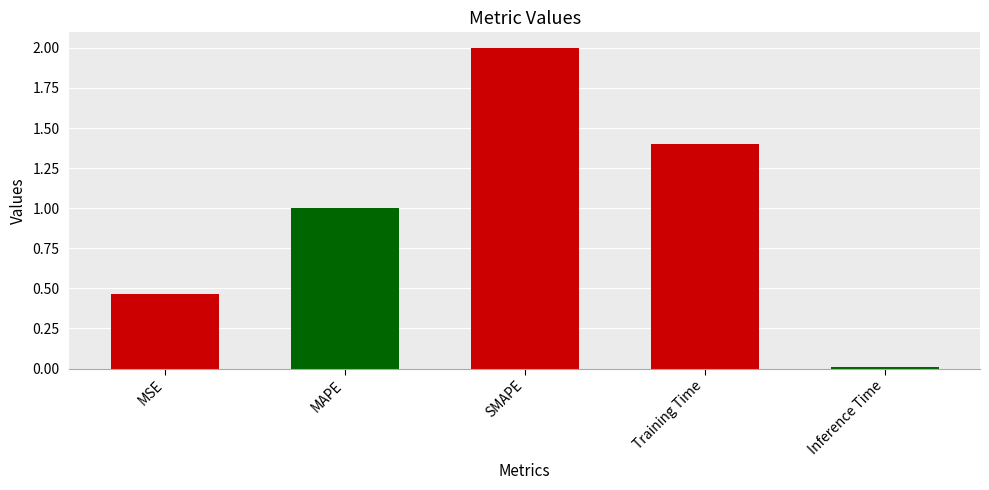

Between MAPE and MSE, which is larger?

MAPE